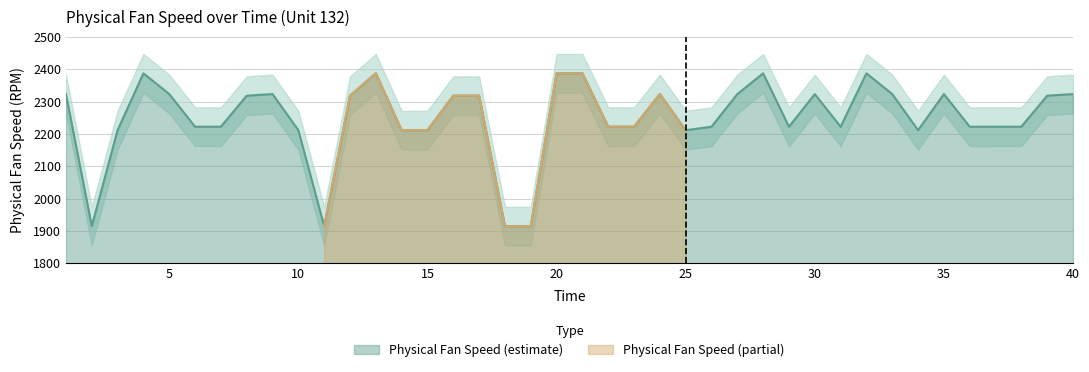

The chart shows a value of 3643.6 at 39. True or false?

False